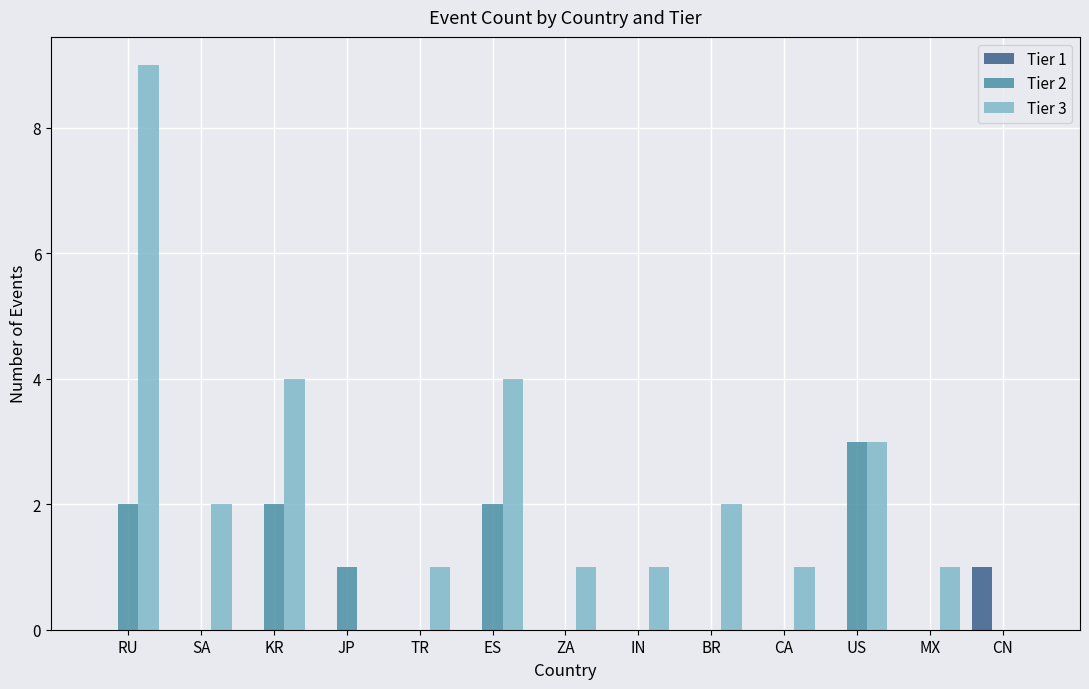

How many categories are shown in the chart?

13